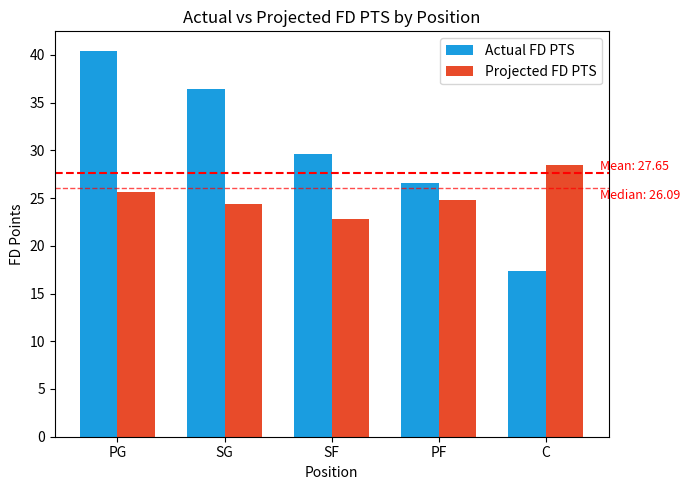

What are all the series names shown in the legend?

Actual FD PTS, Projected FD PTS